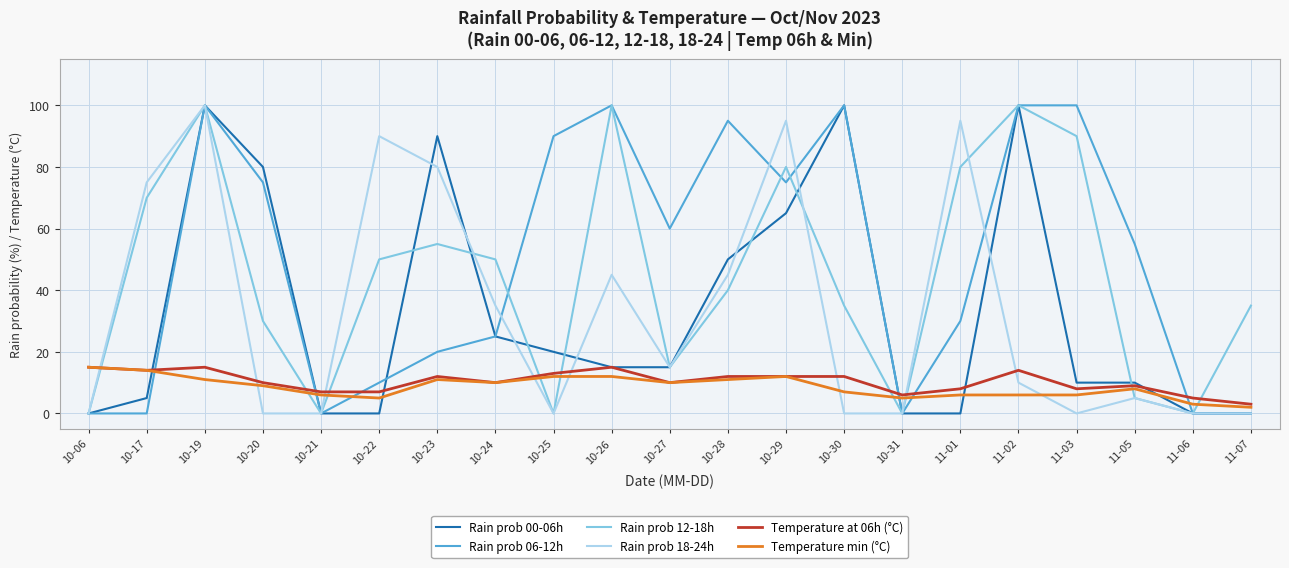

Which series changed the most between 10-22 and 10-23?

Rain prob 00-06h